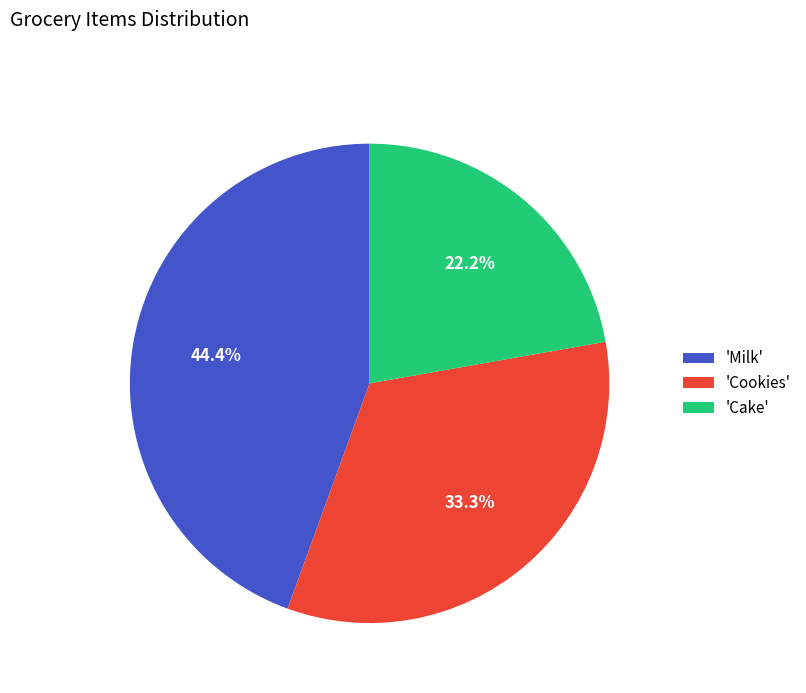

What percentage is NOT represented by 'Milk'?

55.6%